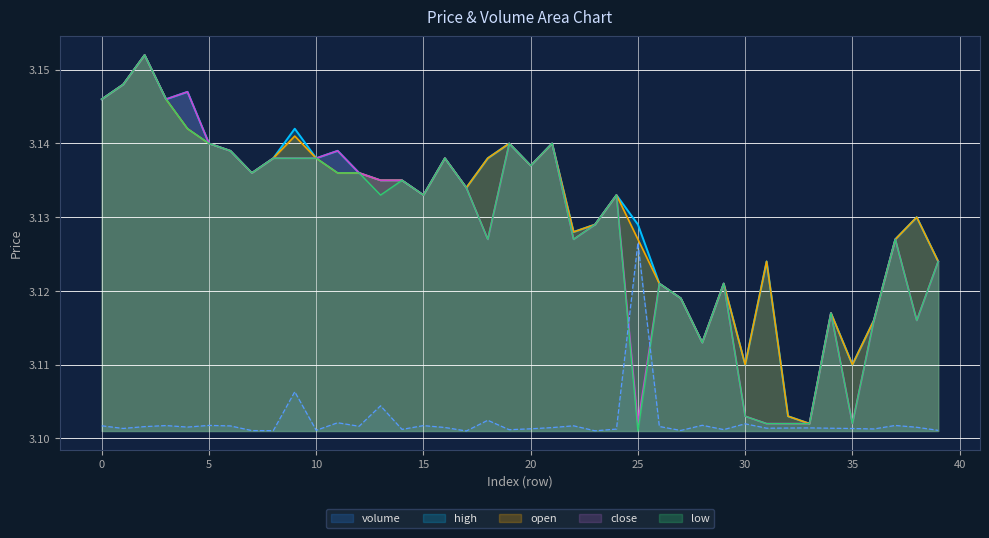

How many data points does each series have?

40